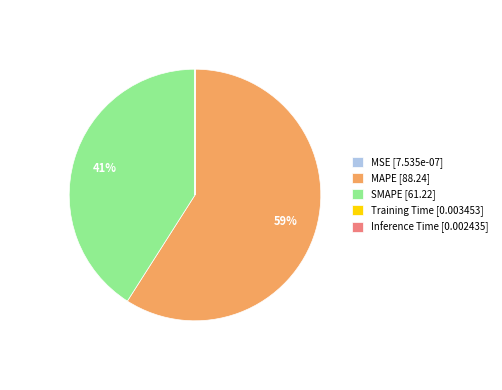

Which slice is the largest?

MAPE